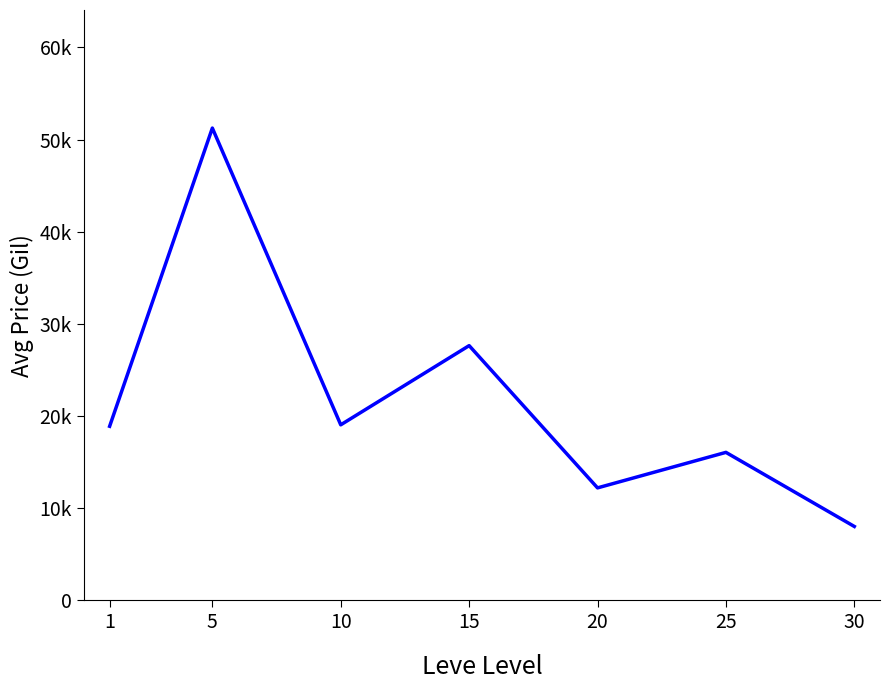

Does the chart have visible grid lines?

No